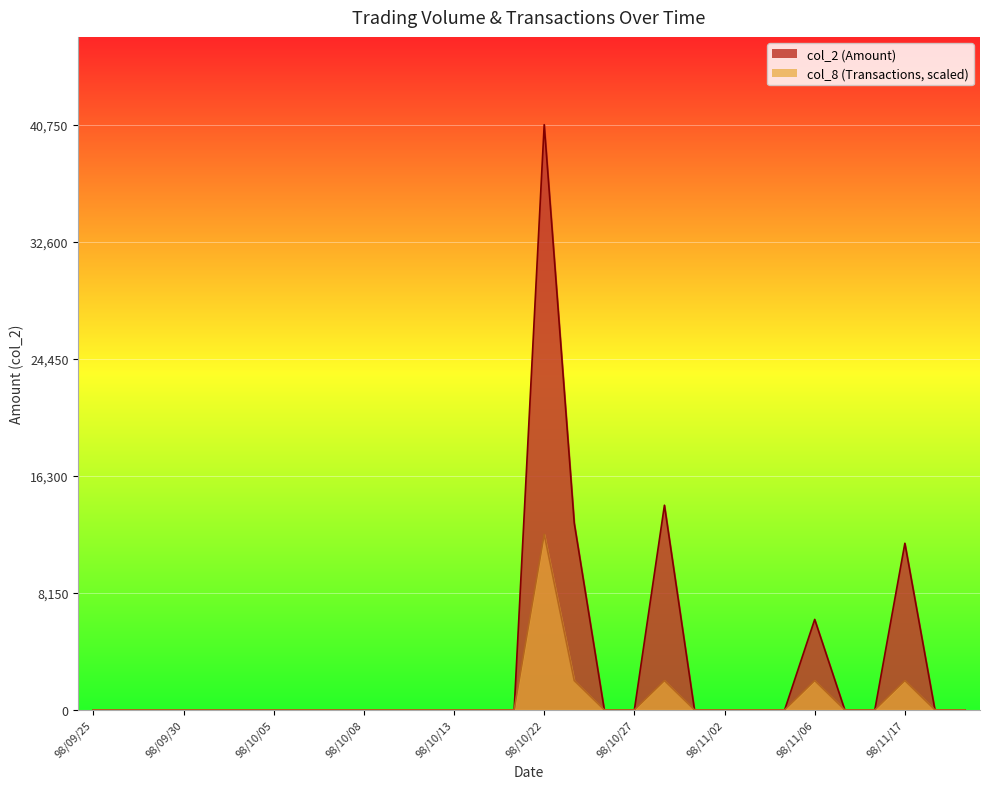

What is the difference between the maximum and minimum values in the col_2 series?

40750.0